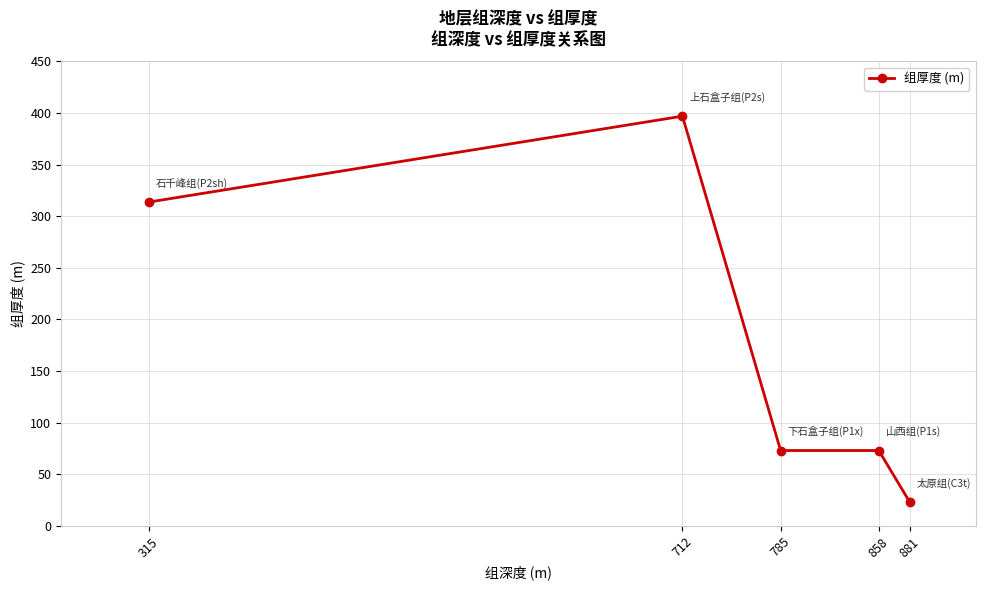

At which category does the chart reach its minimum across all series?

881